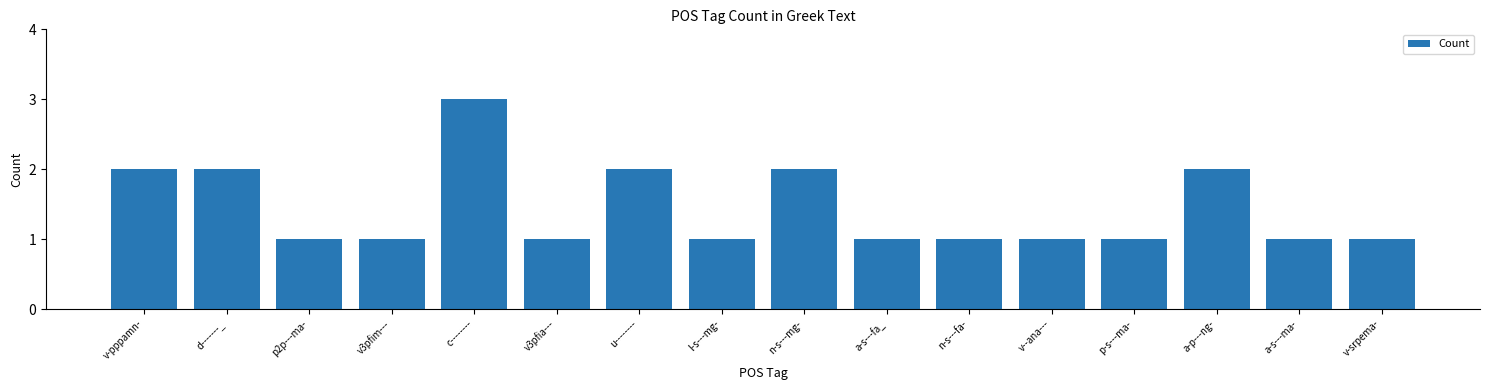

Which label corresponds to the largest value in the chart?

c--------